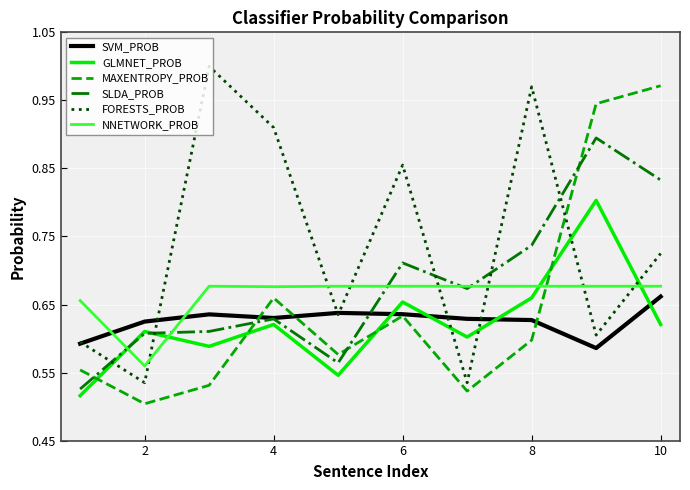

Which series has the largest total across all categories?

FORESTS_PROB